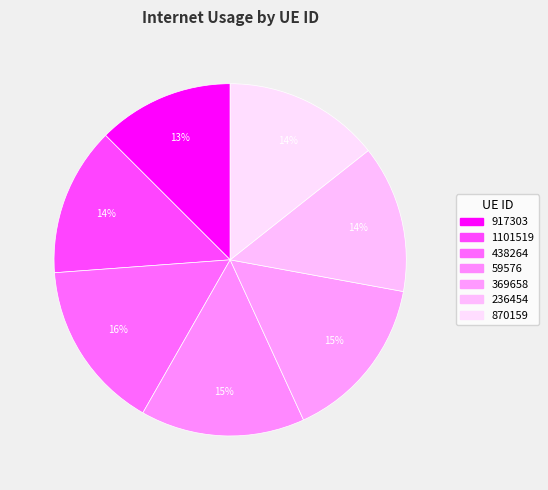

Rank the categories by value from highest to lowest.

438264, 369658, 59576, 870159, 1101519, 236454, 917303